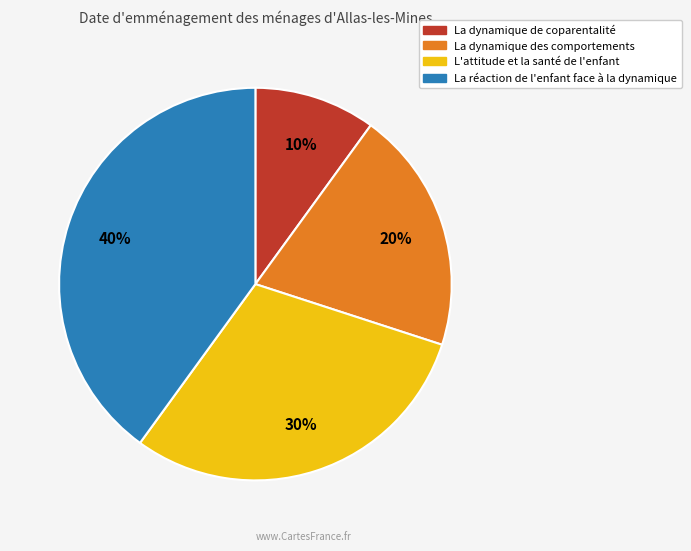

Approximately how many times larger is the value at La dynamique de coparentalité compared to La dynamique des comportements?

0.5